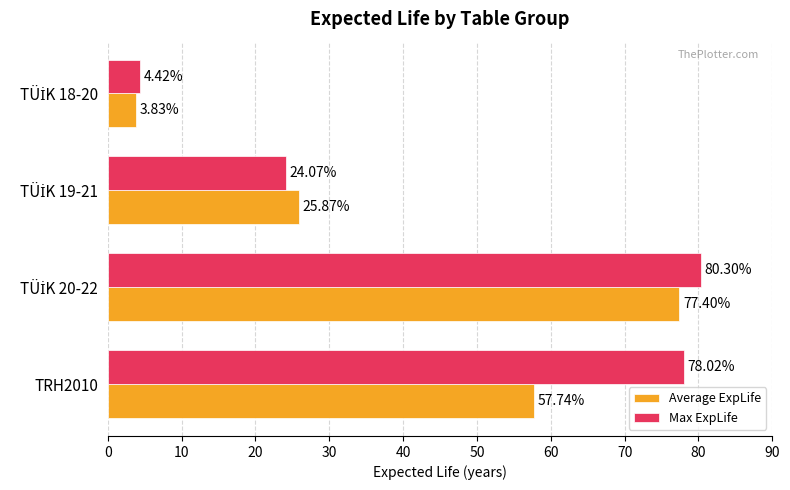

What is the spread (max minus min) of values at TRH2010?

20.3